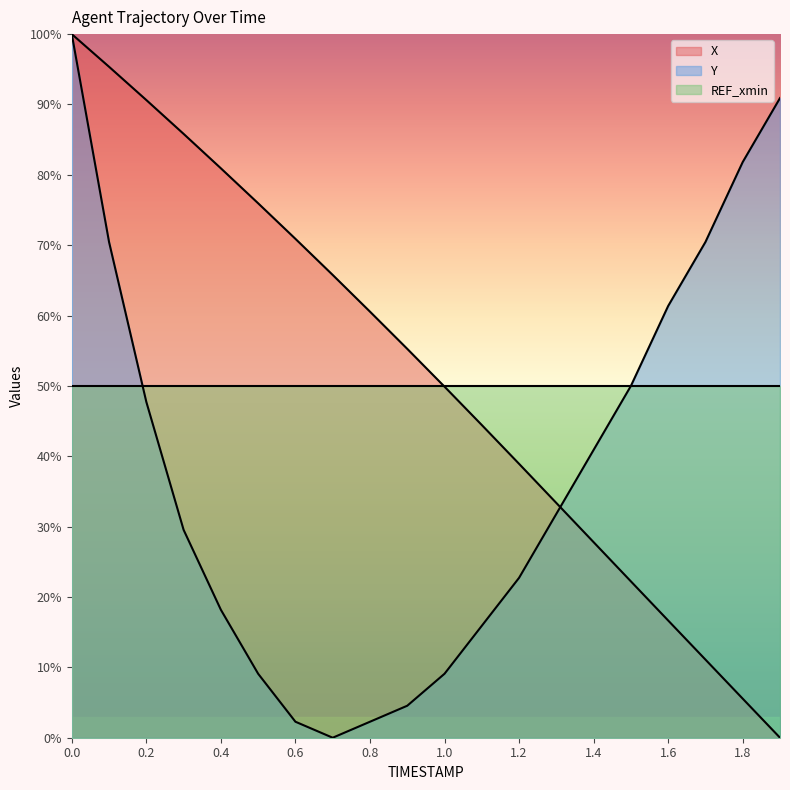

What is the spread (max minus min) of values at 1.8?

76.3